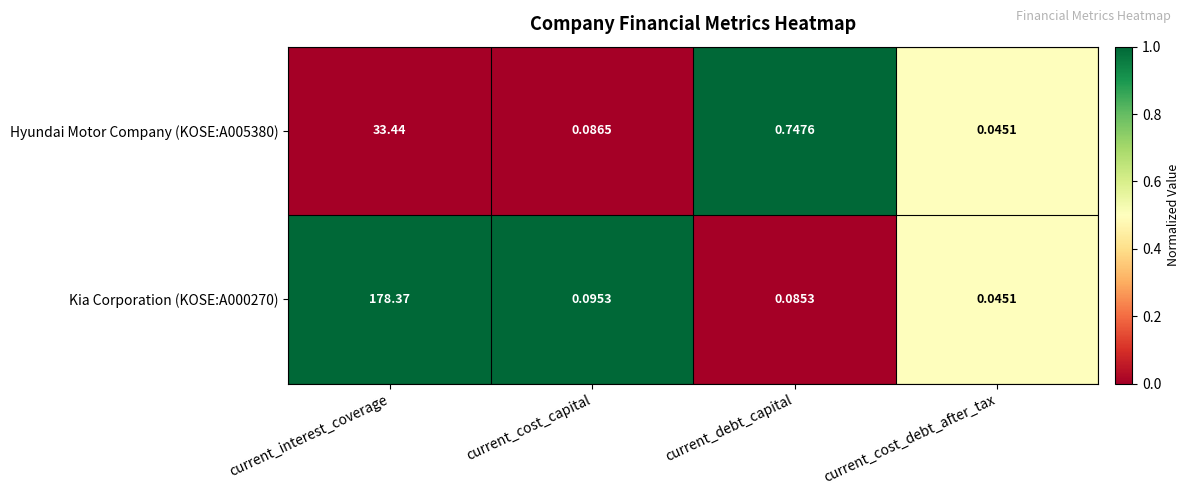

Where is Hyundai Motor Company (KOSE:A005380) nearest to the value 16?

current_debt_capital